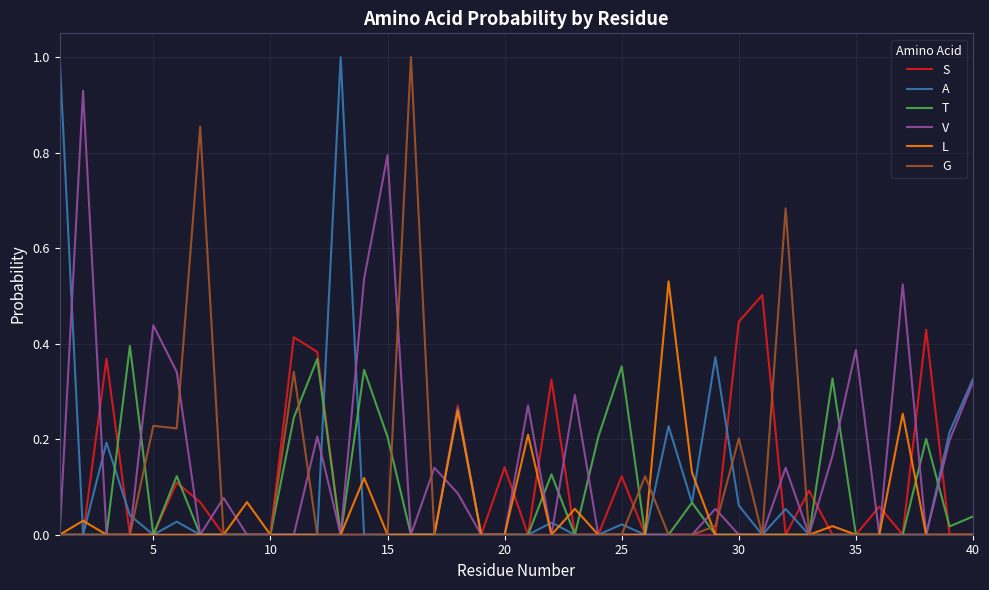

What is the maximum value shown in the chart?

1.0